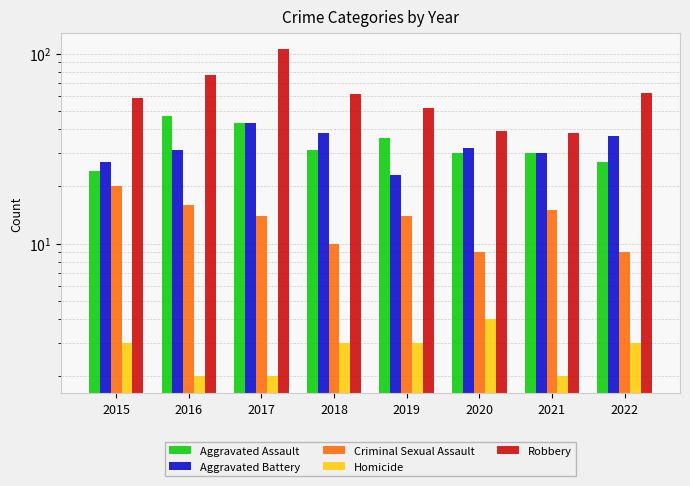

The Criminal Sexual Assault series shows 6 at 2021. True or false?

False